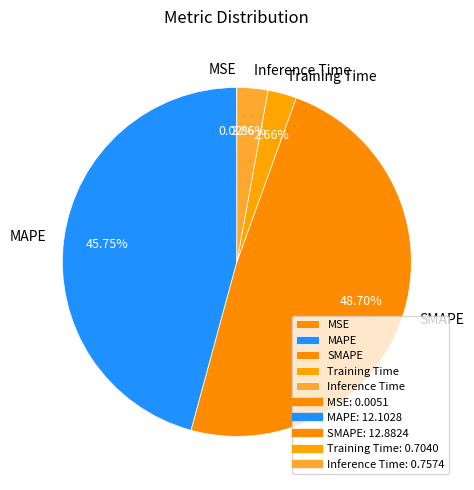

To the nearest percent, what is the average slice percentage?

20%